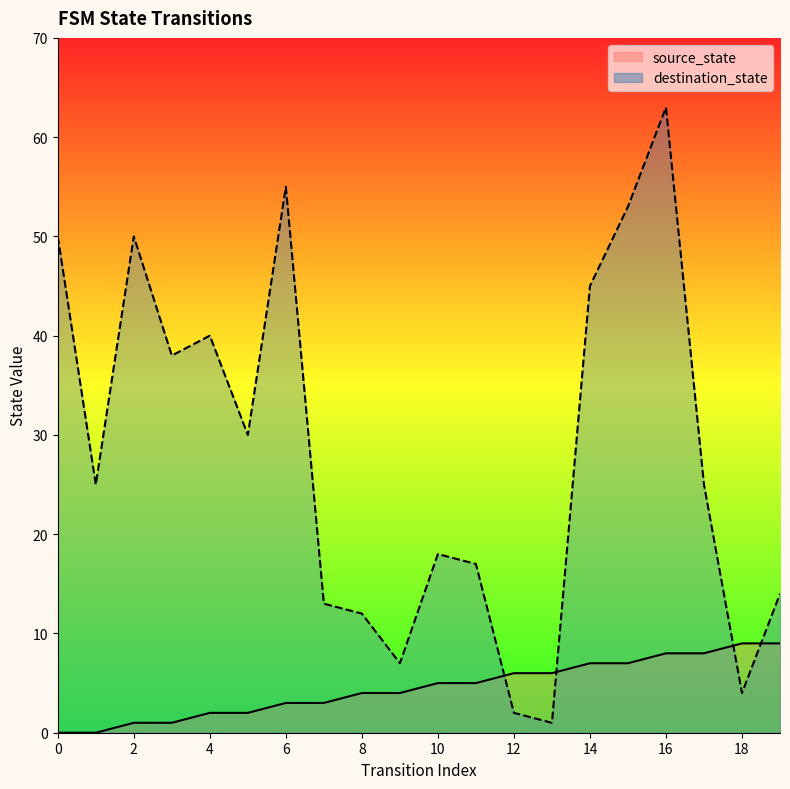

Which series ends up on top after the final intersection of destination_state and source_state?

destination_state